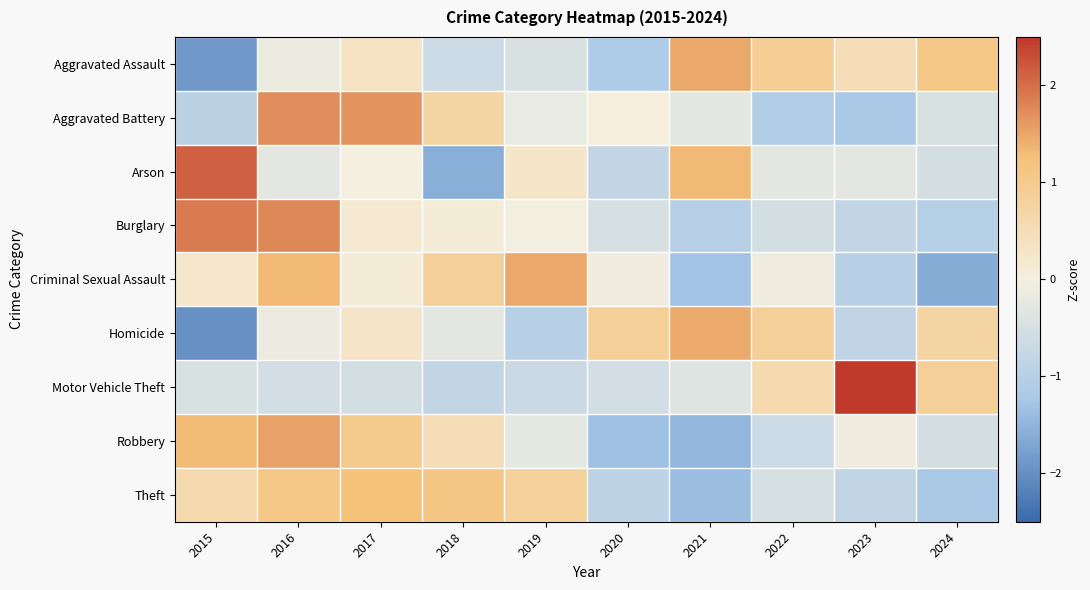

What is the total value across all series at 2021?

-1.6